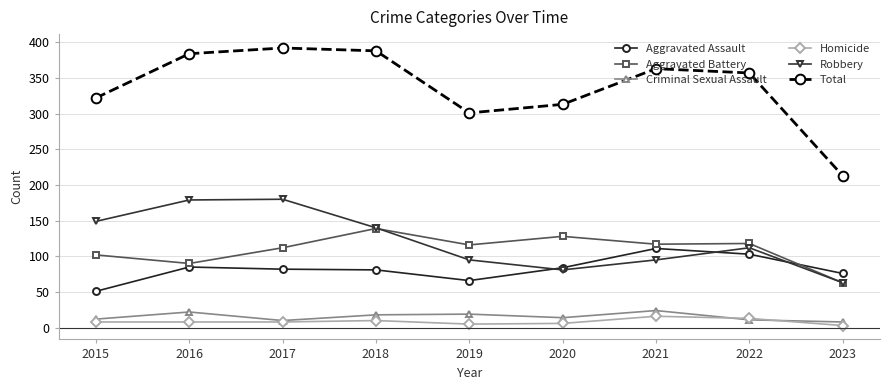

What is the value of the Aggravated Assault point at the 7th from the left?

111